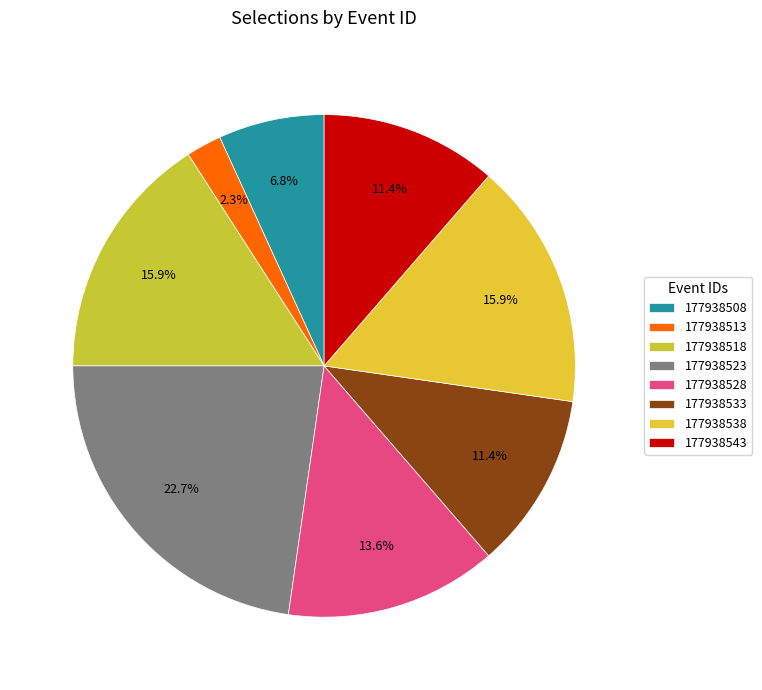

Which category has the smallest portion of the pie?

177938513